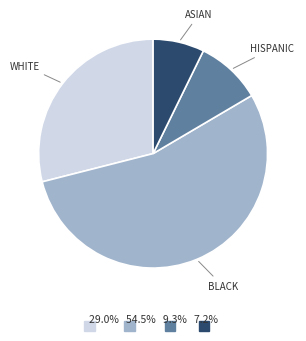

What is the majority slice?

BLACK